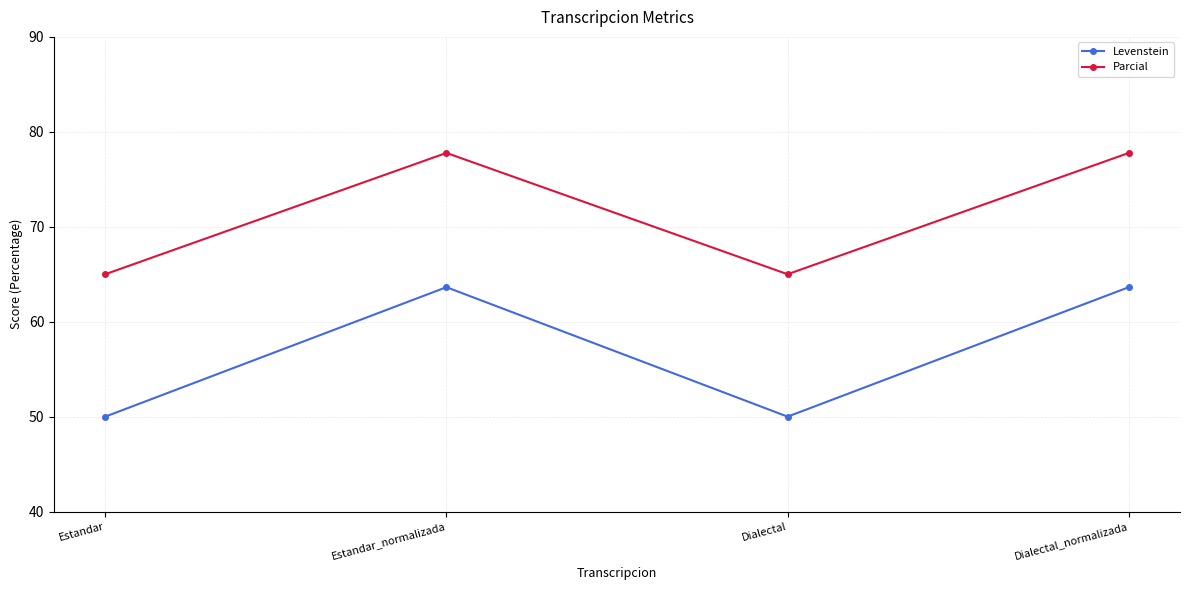

True or false: Parcial and Levenstein cross at least once.

False